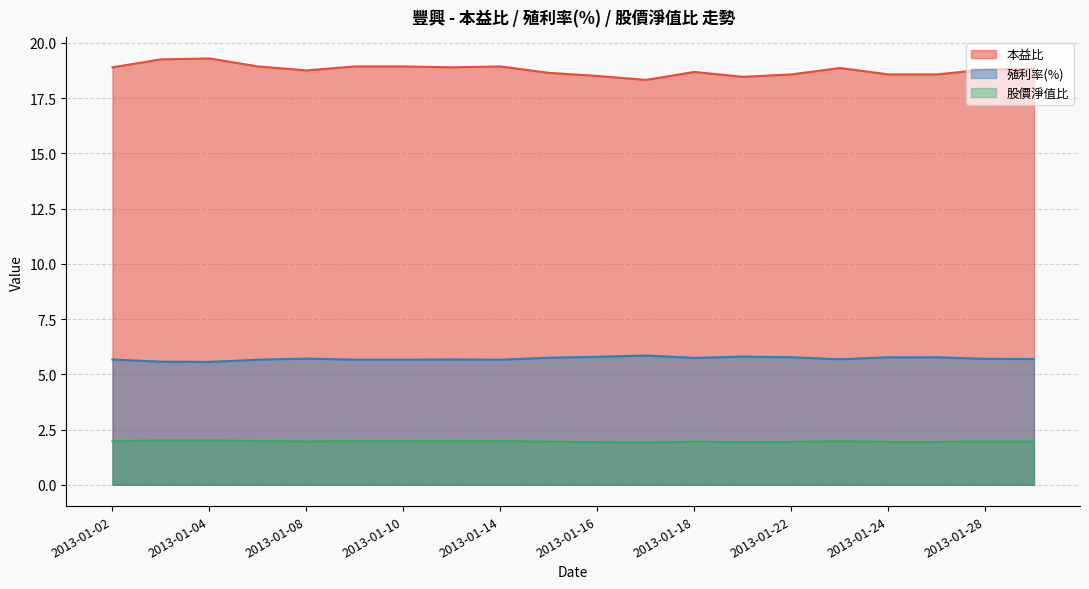

What is the value of the 殖利率(%) point at the 20th from the left?

5.7